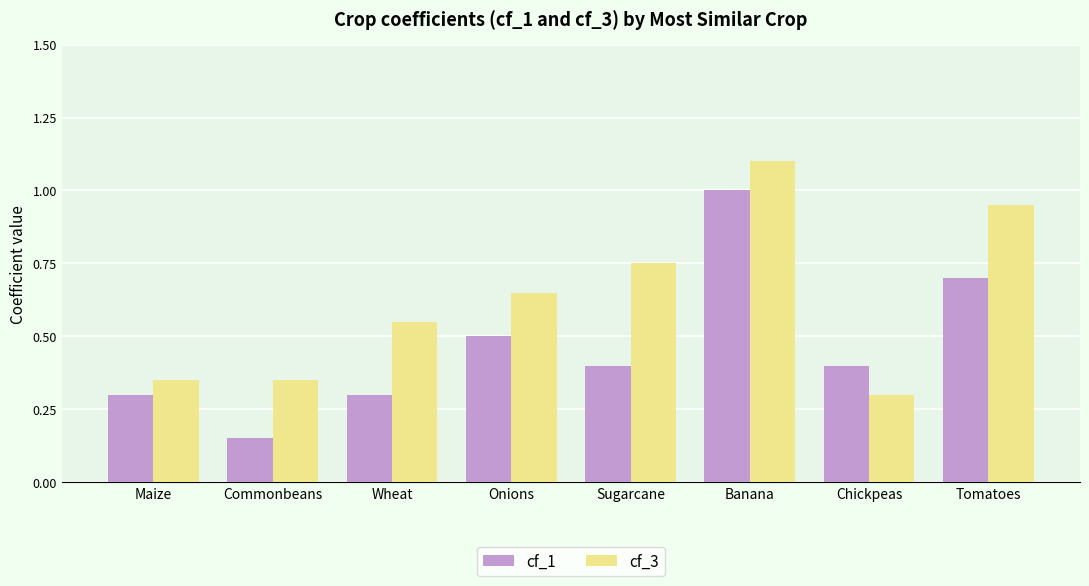

What are all the series names shown in the legend?

cf_1, cf_3